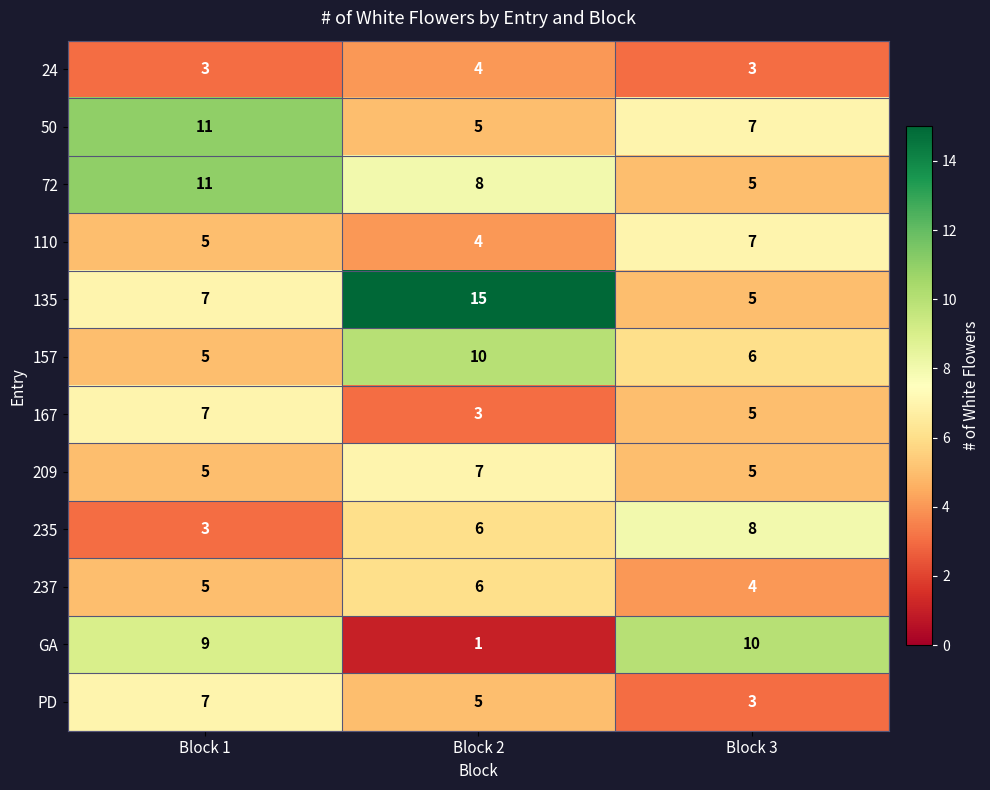

Which series changed the most between Block 1 and Block 3?

72